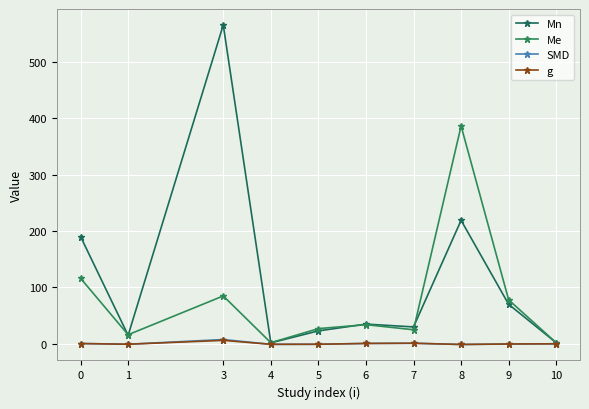

How many data points in SMD are above 0?

5